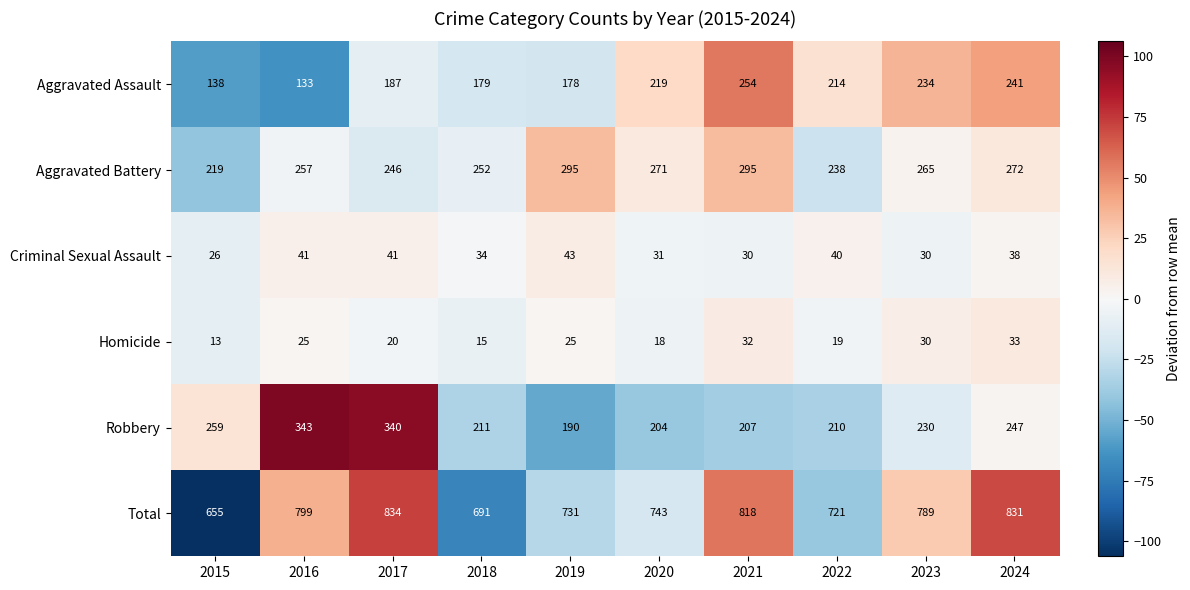

Where is Aggravated Battery nearest to the value 257?

2016